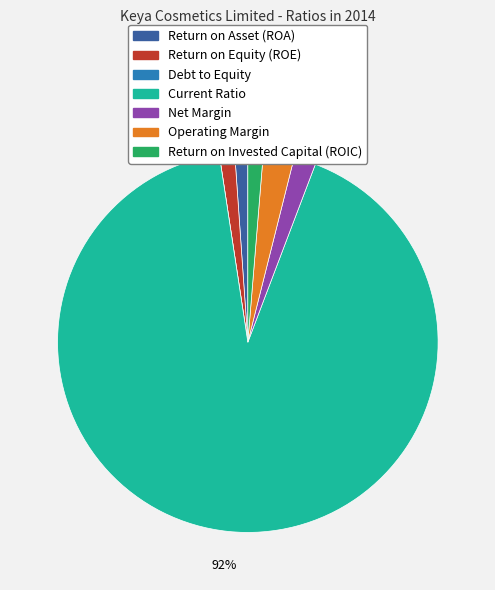

What is the change in value from Debt to Equity to Net Margin?

+0.1